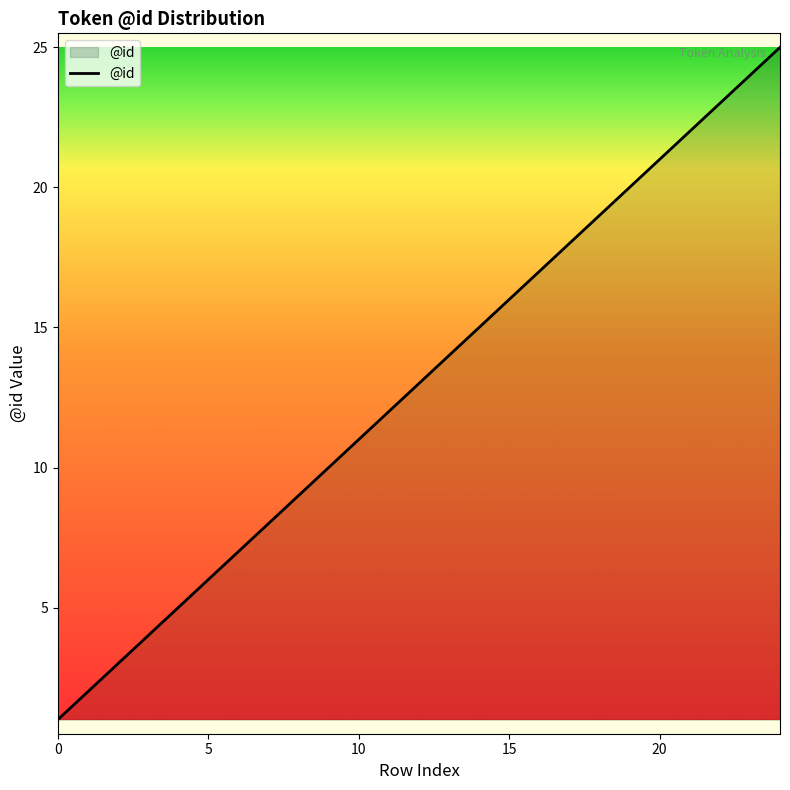

What is the smallest value displayed?

1